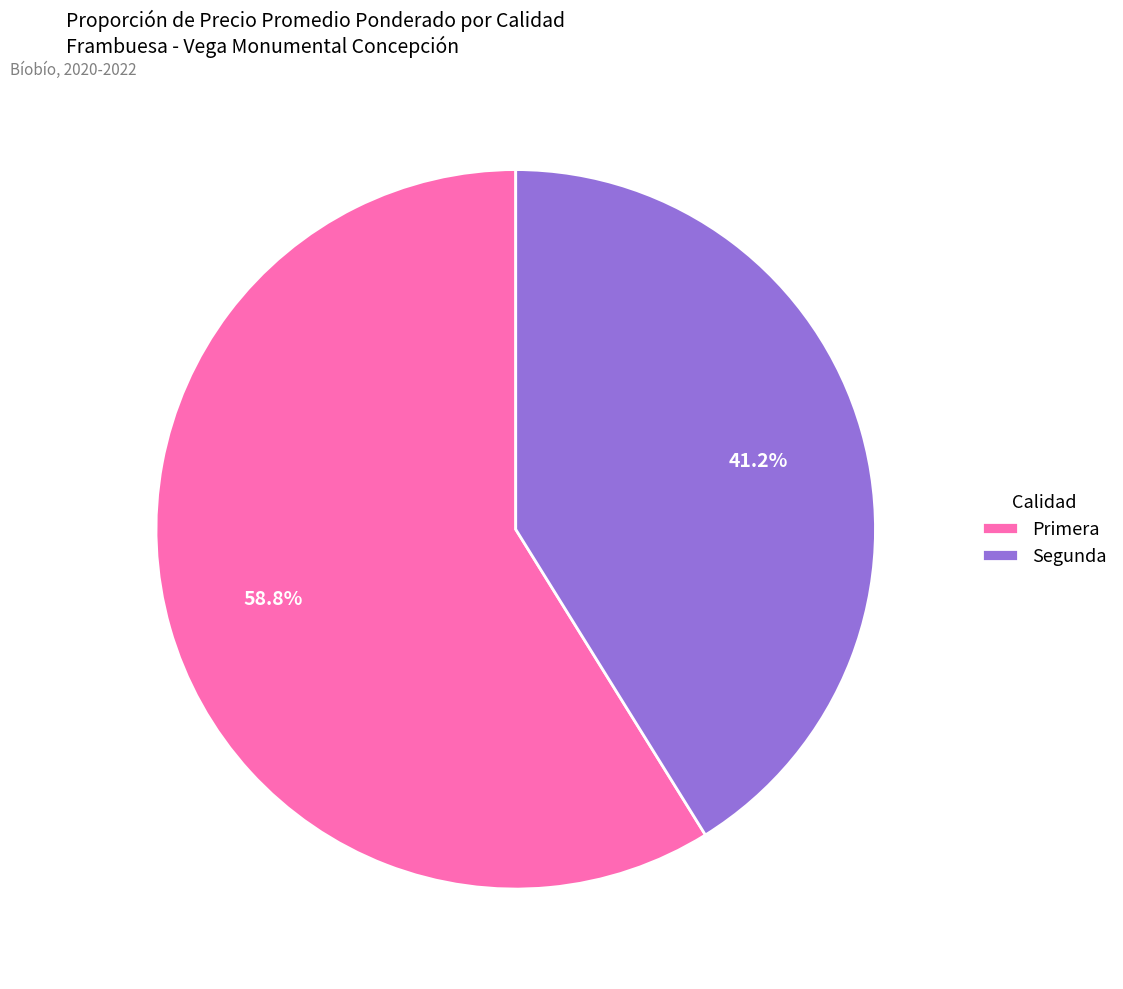

To the nearest percent, what is the difference between the largest and smallest slice percentages?

18%